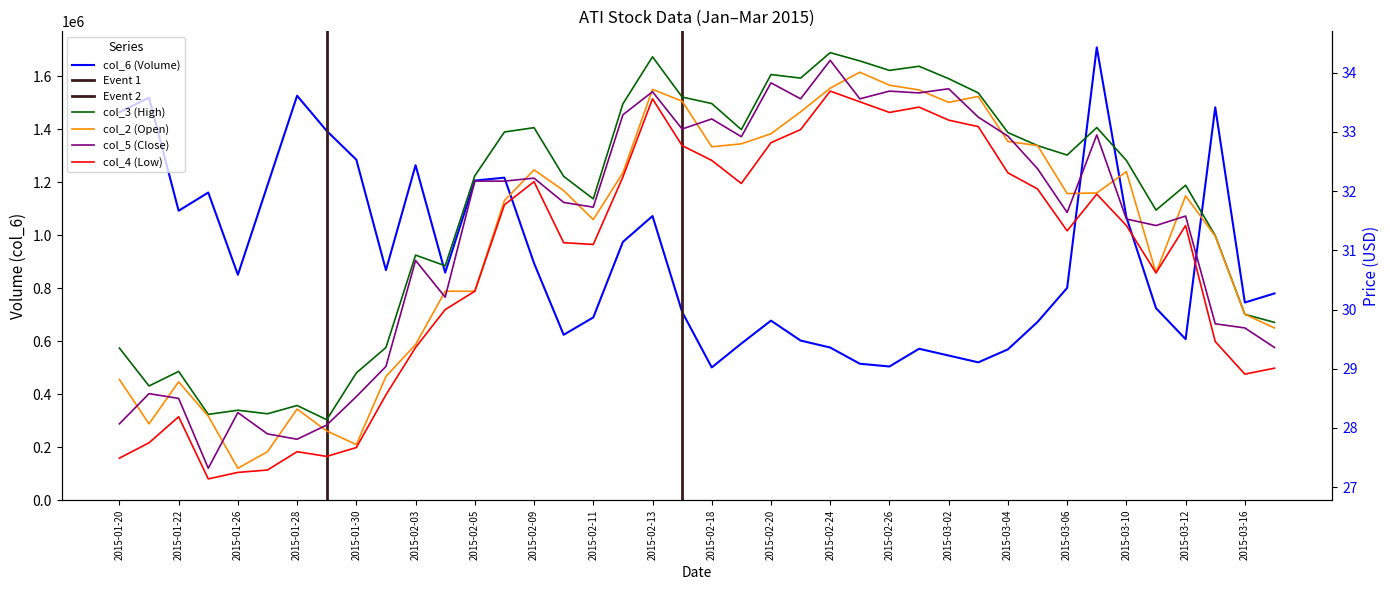

What value does the col_5 series have at 20150217?

33.0